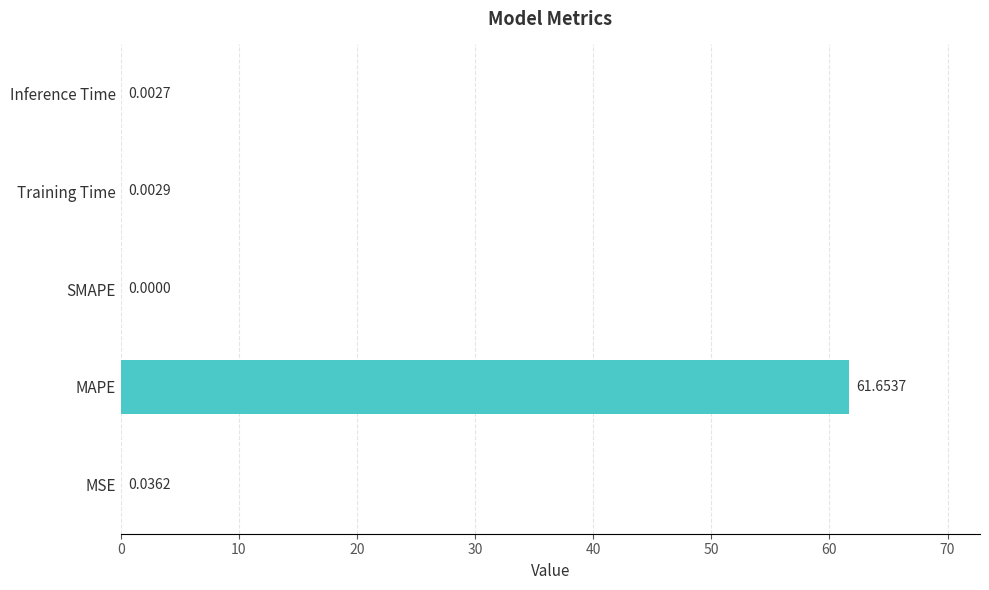

Which label corresponds to the largest value in the chart?

MAPE